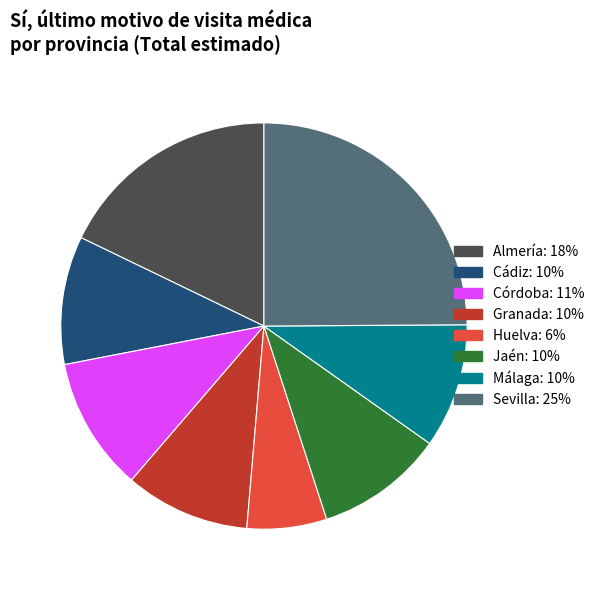

Does any single category account for the majority?

No